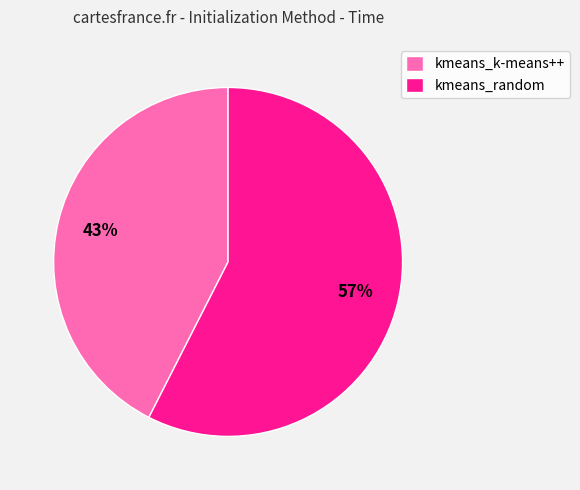

Count the number of slices in the pie.

2